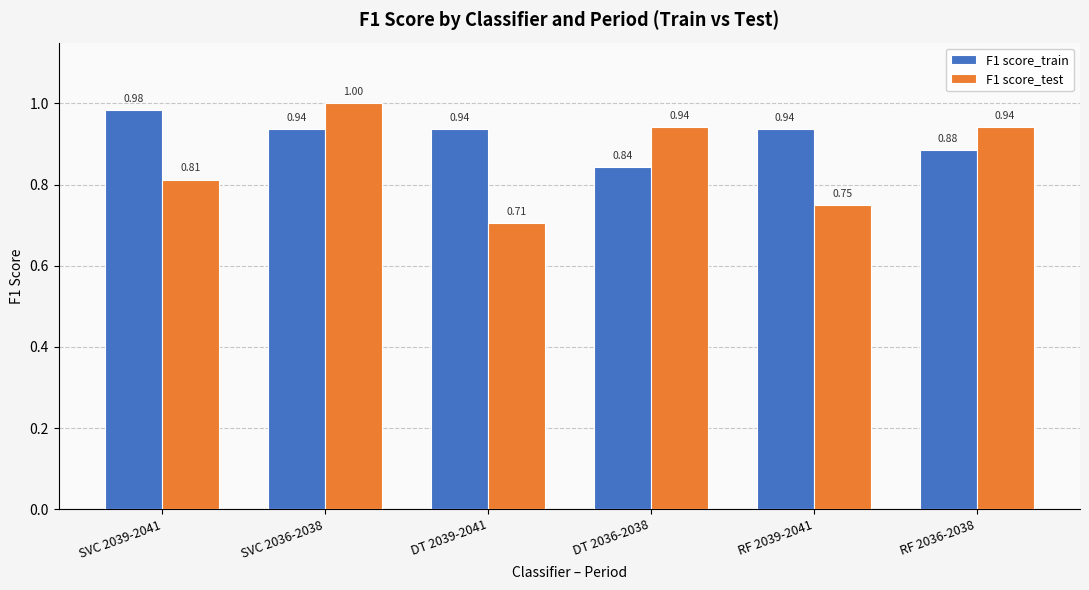

Rank the series by their average value, from lowest to highest.

F1 score_test, F1 score_train